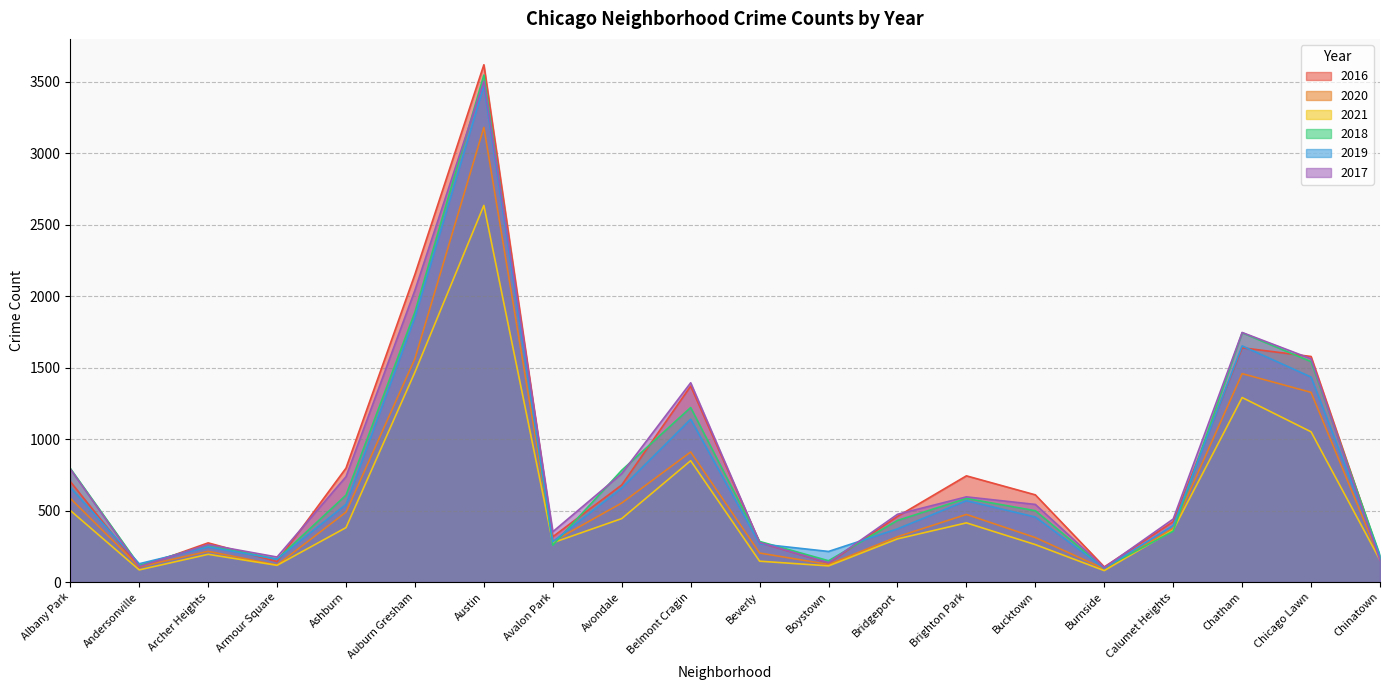

True or false: 2020 and 2021 cross at least once.

False